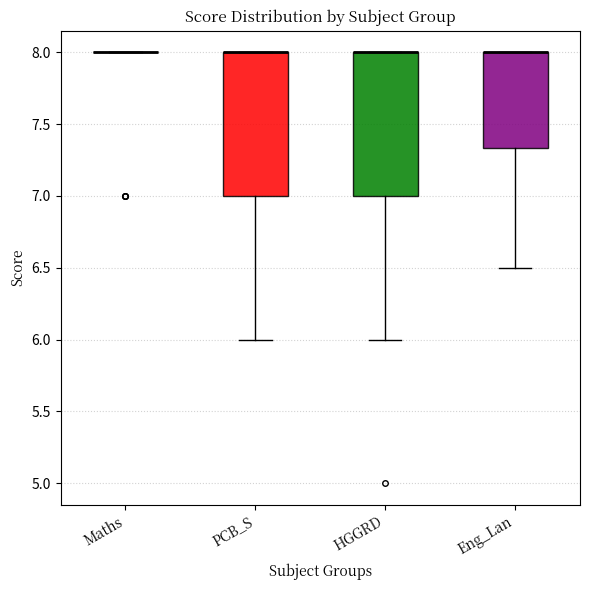

Reading left to right, transcribe this box plot: for each box, give where its median line is, the range the box spans, and where its two whiskers end, as read against the y-axis. The values are not printed on the chart, so give them approximately, as read against the axis.

Maths: box collapsed to a line at 8.00, whiskers 8.00 to 8.00
PCB_S: median 8.00 (drawn on the box's upper edge), box 7.00 to 8.00, whiskers 6.00 to 8.00
HGGRD: median 8.00 (drawn on the box's upper edge), box 7.00 to 8.00, whiskers 6.00 to 8.00
Eng_Lan: median 8.00 (drawn on the box's upper edge), box 7.35 to 8.00, whiskers 6.50 to 8.00